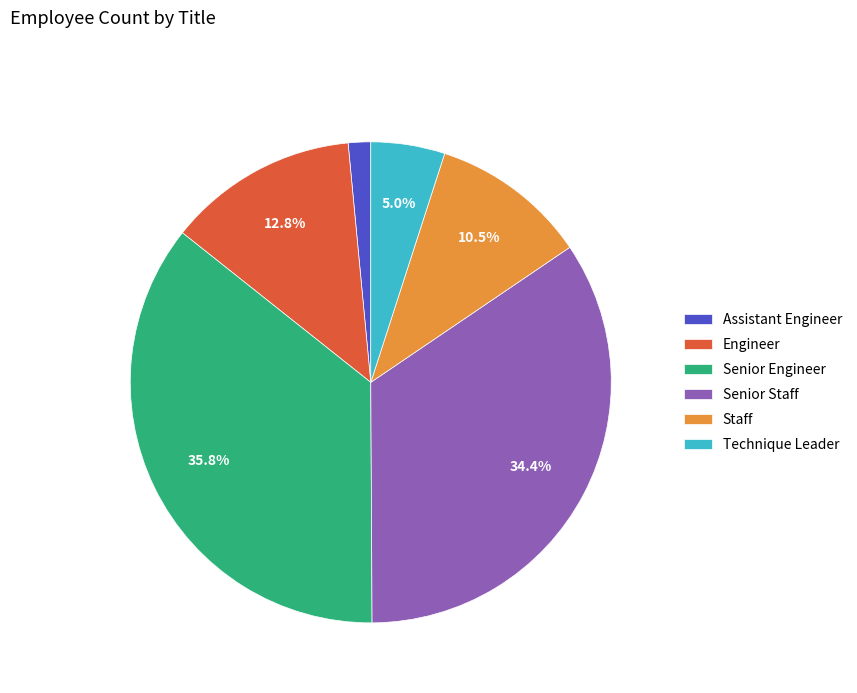

Does Staff represent more than half of the total?

No